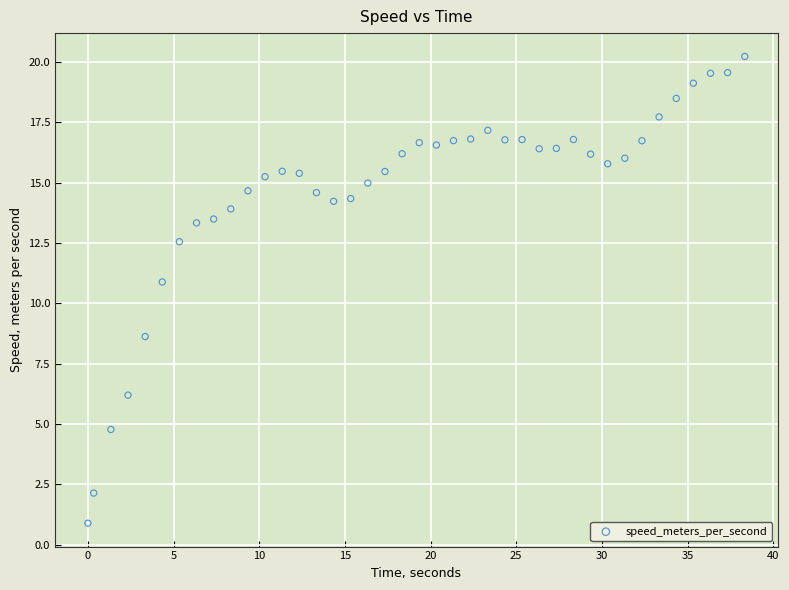

What Y value in the scatter plot is closest to 10?

10.9